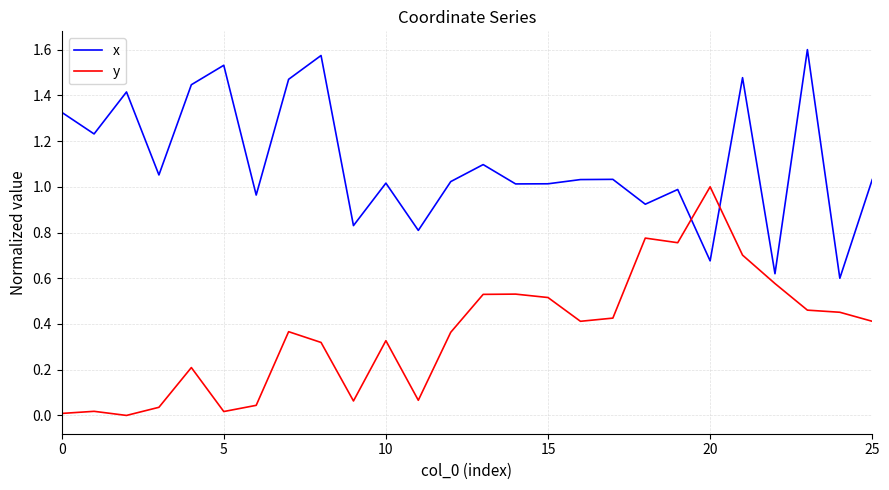

True or false: x and y intersect in this chart.

True